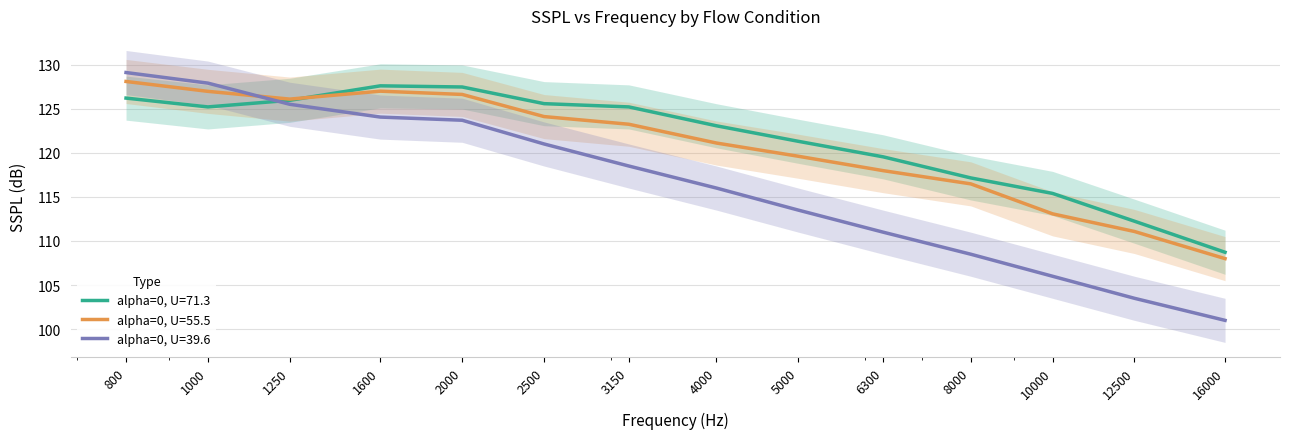

How many values in the alpha=0, U=39.6 series exceed 118?

7